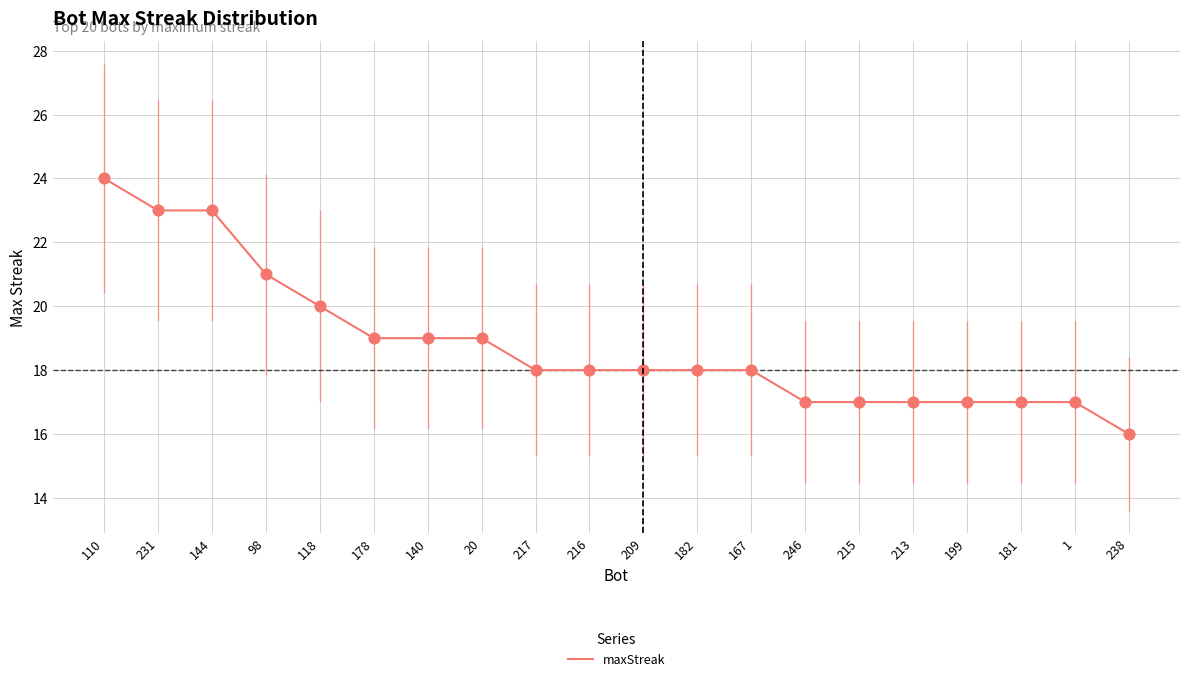

Between 181 and 231, which is larger?

231